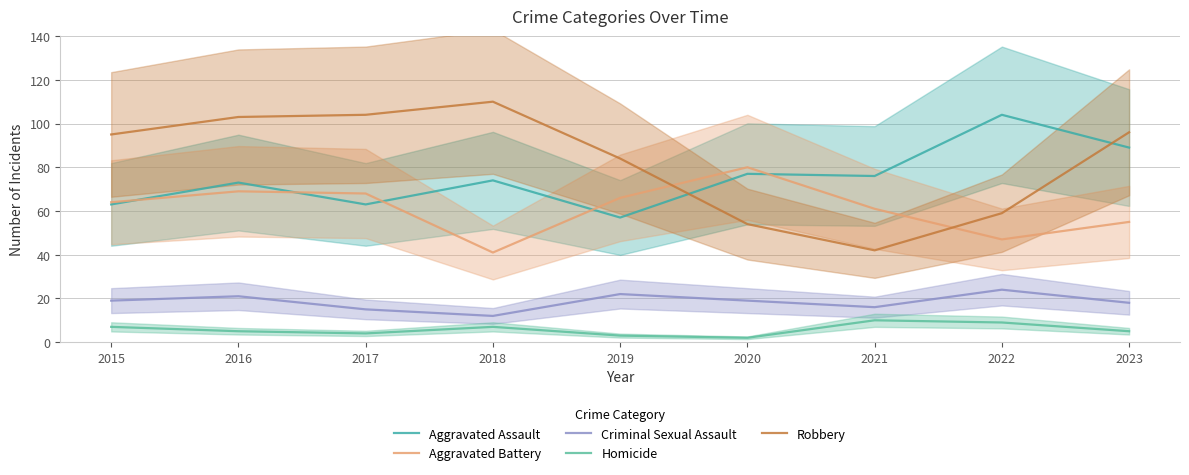

What is the average value of the Aggravated Assault series?

75